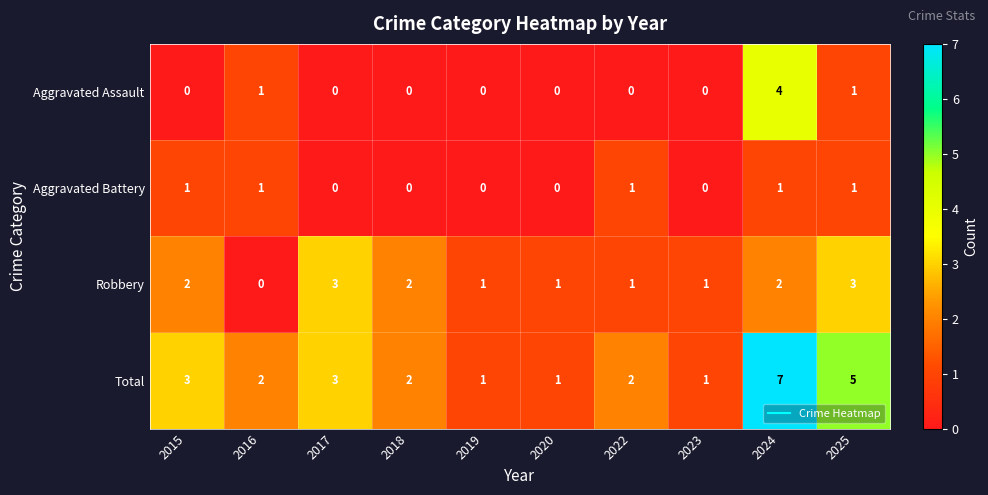

True or false: Total has a value of 5 at 2025.

True